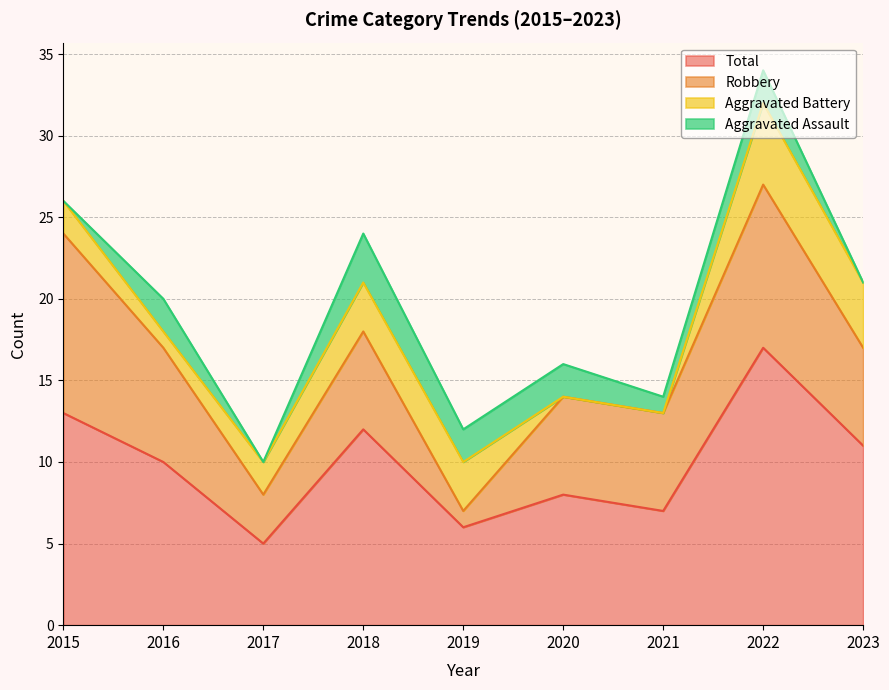

Between 2017 and 2019, which series saw the biggest shift?

Aggravated Assault